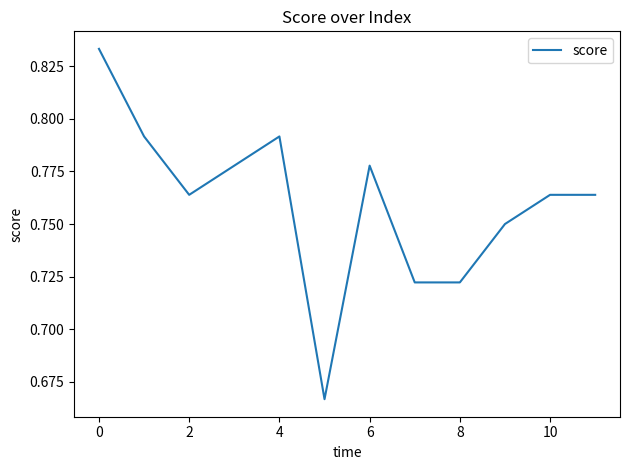

Which label corresponds to the largest value in the chart?

0